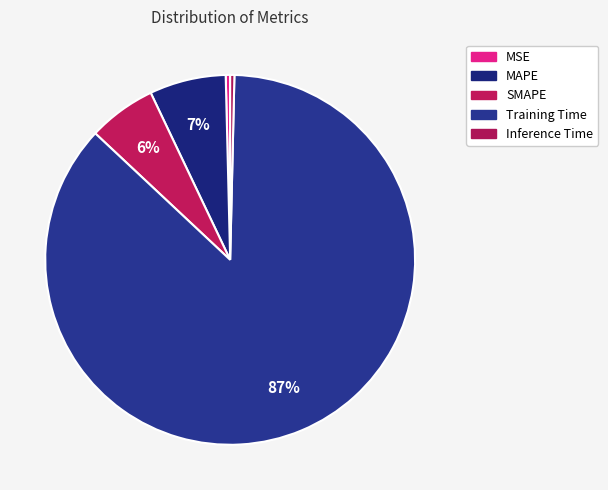

What is the largest slice in the pie chart?

Training Time